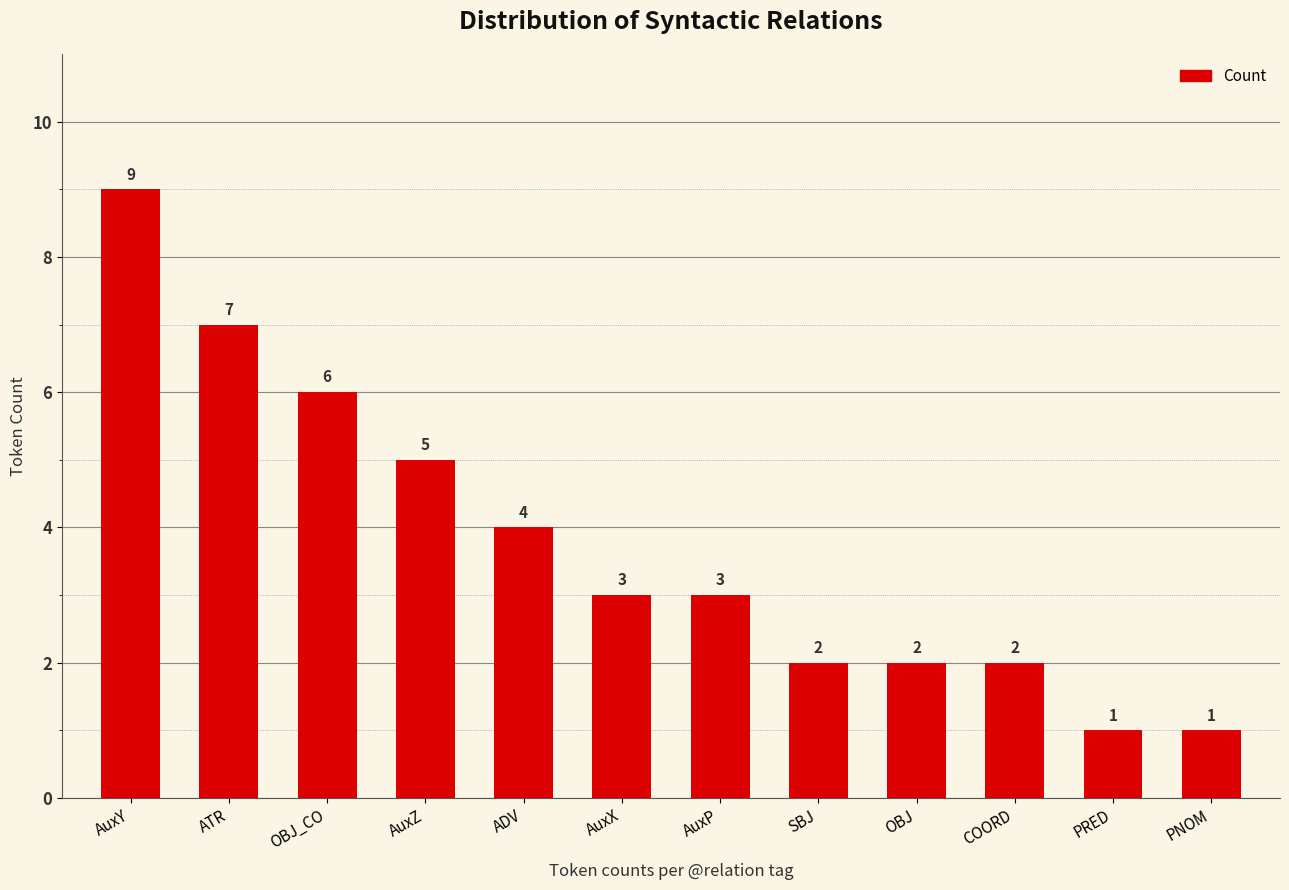

What is the maximum value shown in the chart?

9